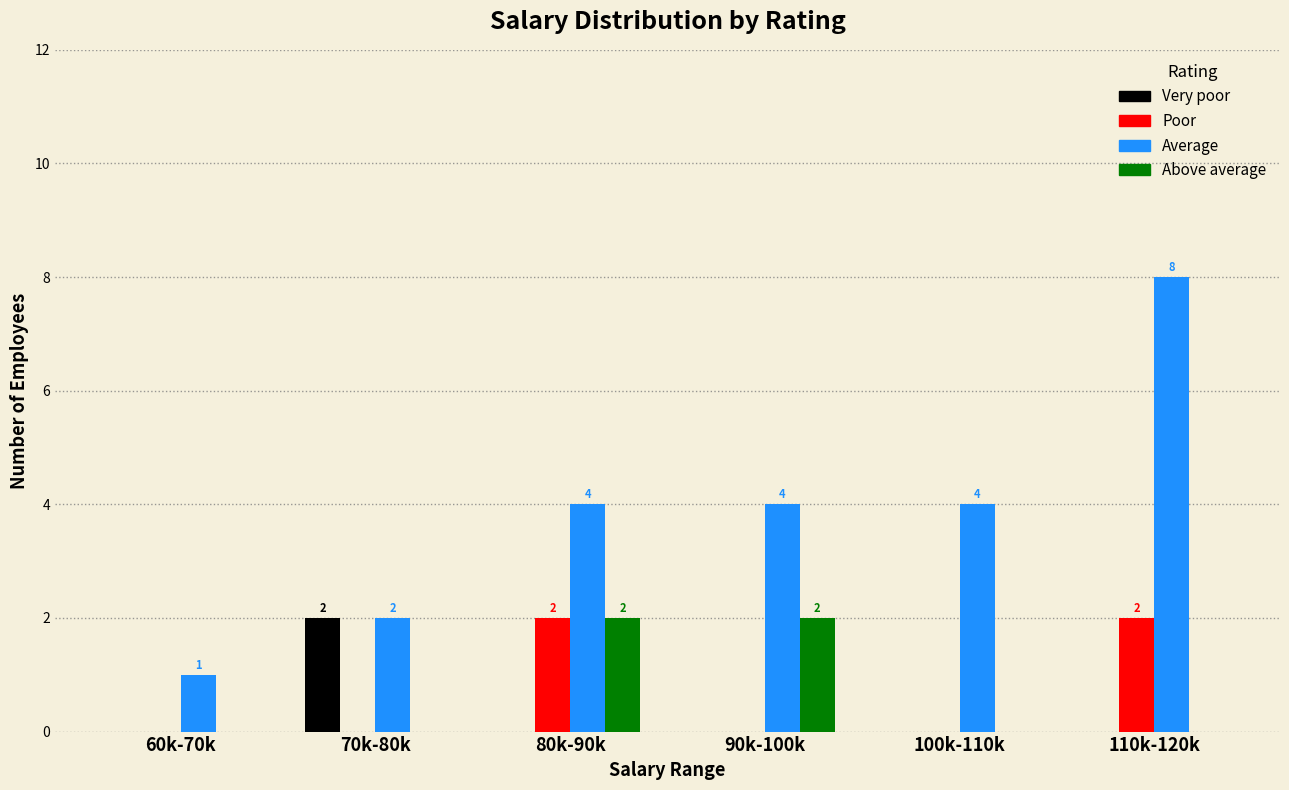

True or false: Average has a value of 8 at 110k-120k.

True